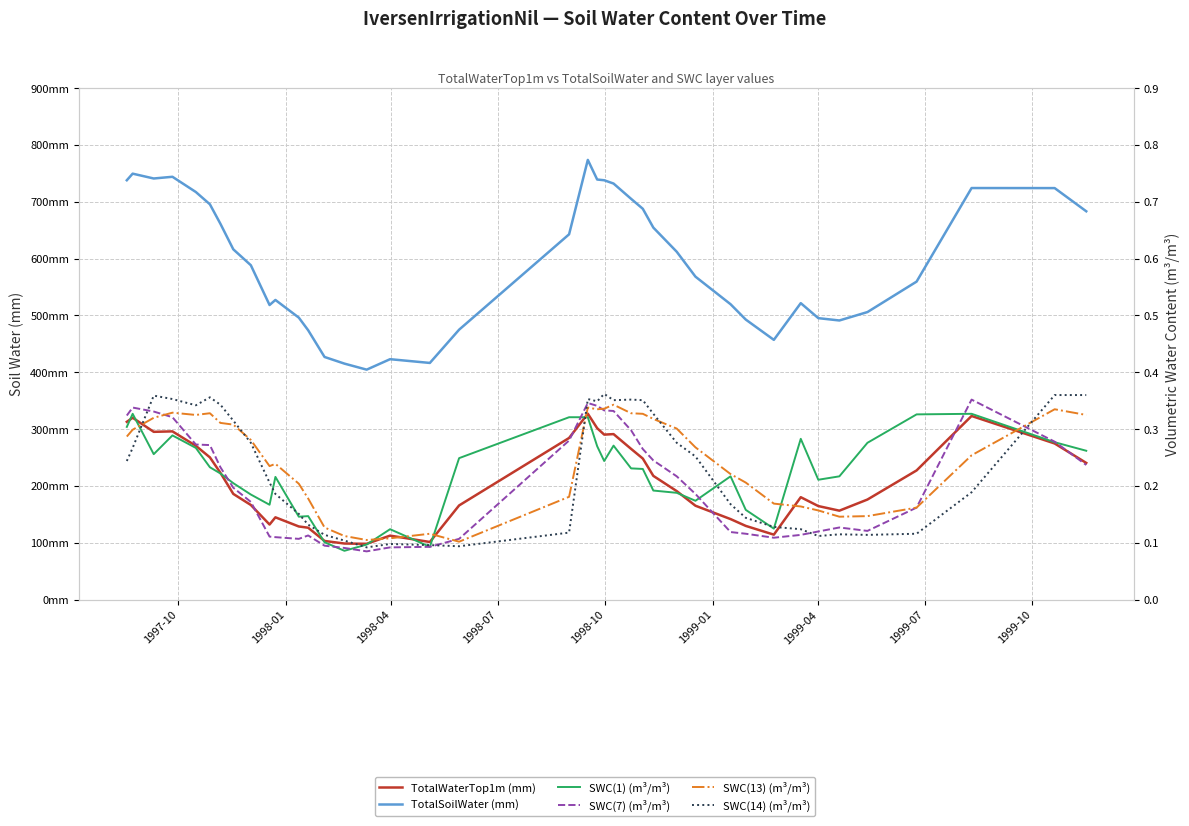

At 1999-10, list the series in order from largest to smallest.

TotalSoilWater (mm), TotalWaterTop1m (mm), SWC(13) (m³/m³), SWC(14) (m³/m³), SWC(1) (m³/m³), SWC(7) (m³/m³)